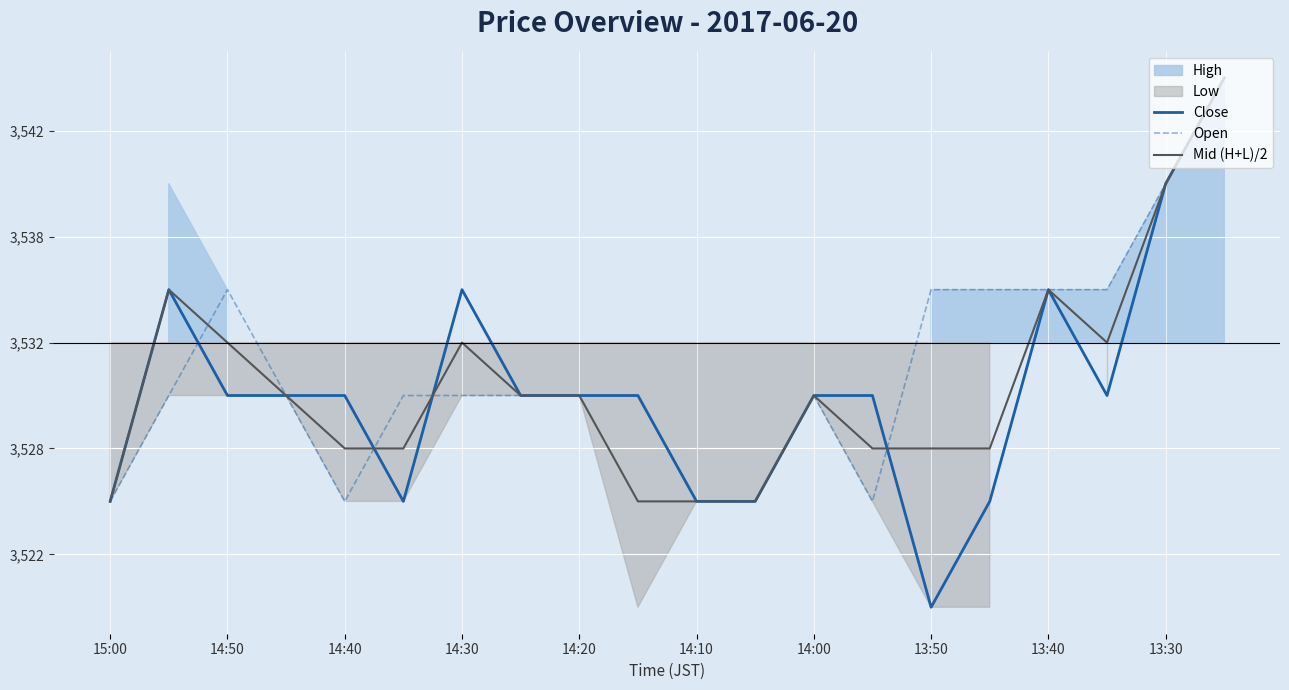

Count the Mid (H+L)/2 values in the range -5 to 0.

12